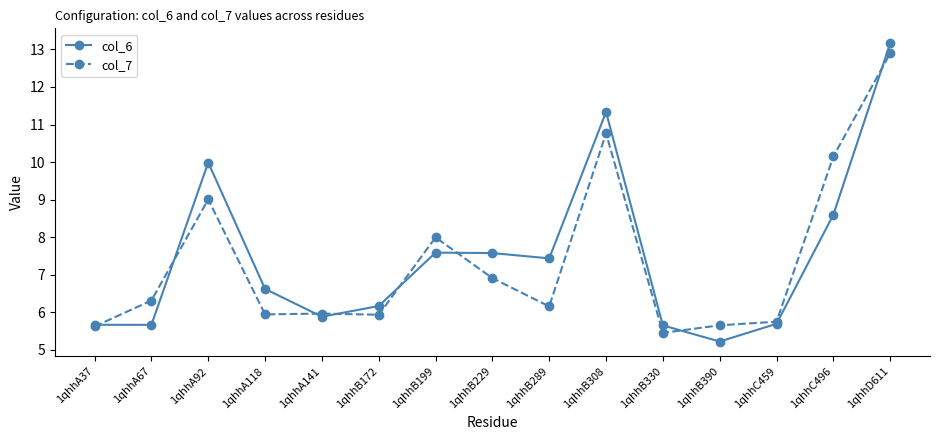

Where is col_7 nearest to the value 9?

1qhhA92